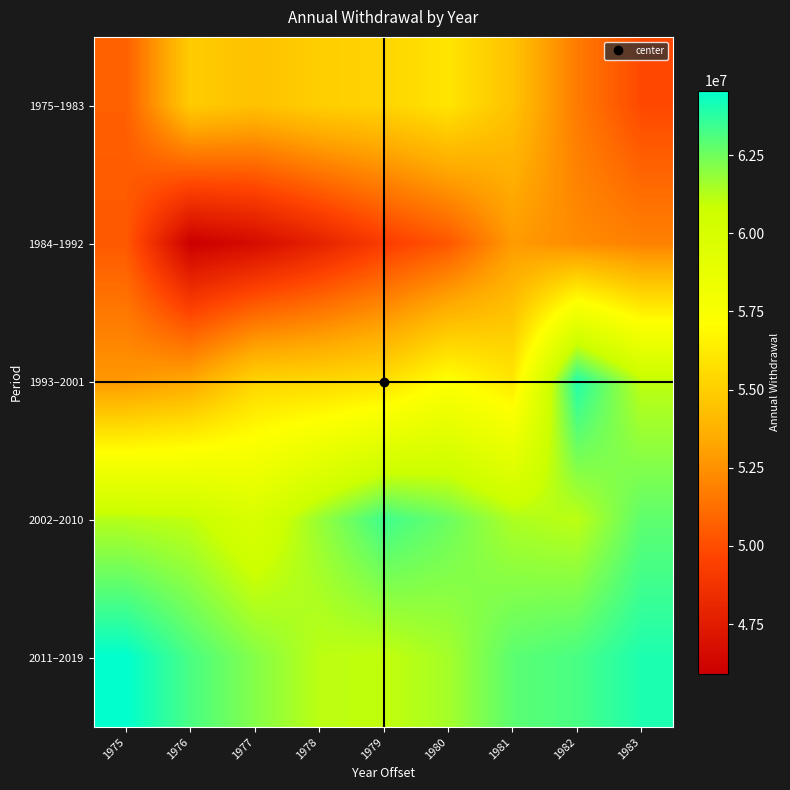

At how many categories does at least one series exceed 61289485?

9